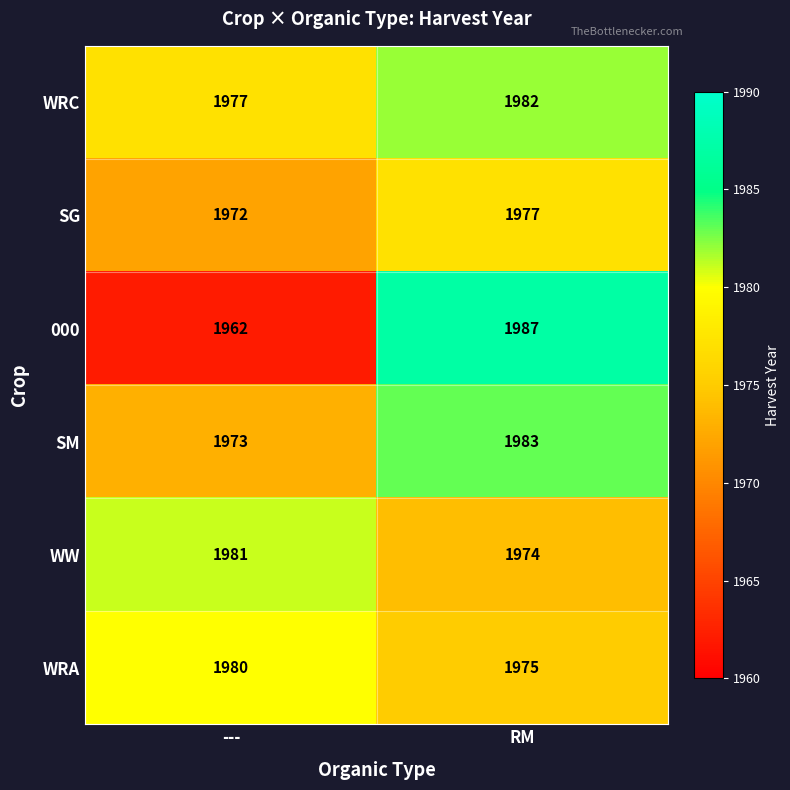

True or false: WRA has a value of 3492 at ---.

False